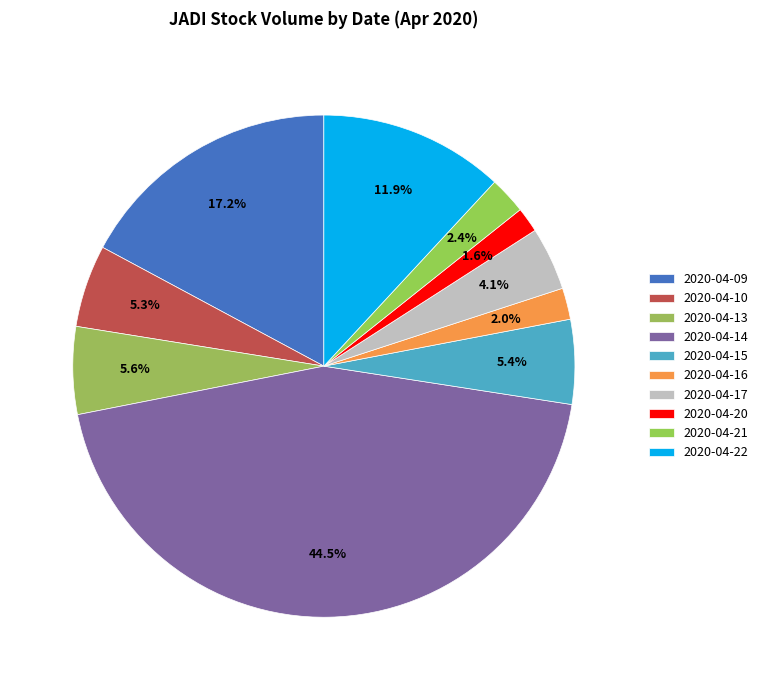

What is the total percentage of 2020-04-17 and 2020-04-15?

9.5%